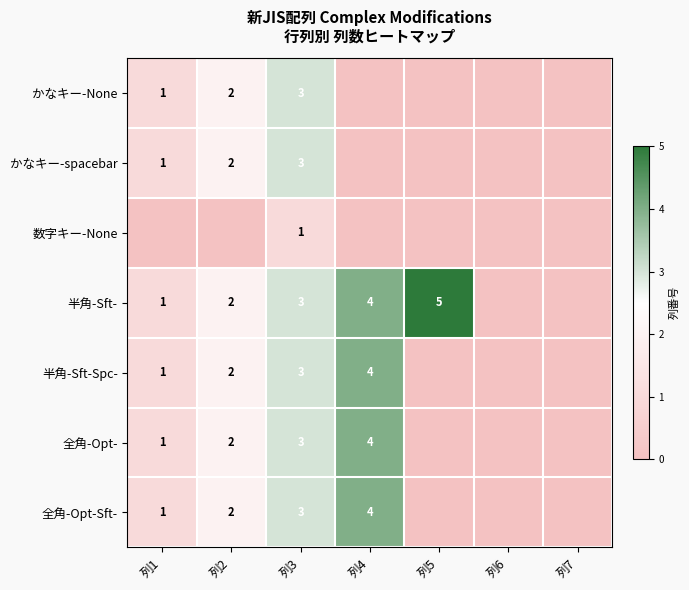

The 全角-Opt- series shows 7 at 列4. True or false?

False